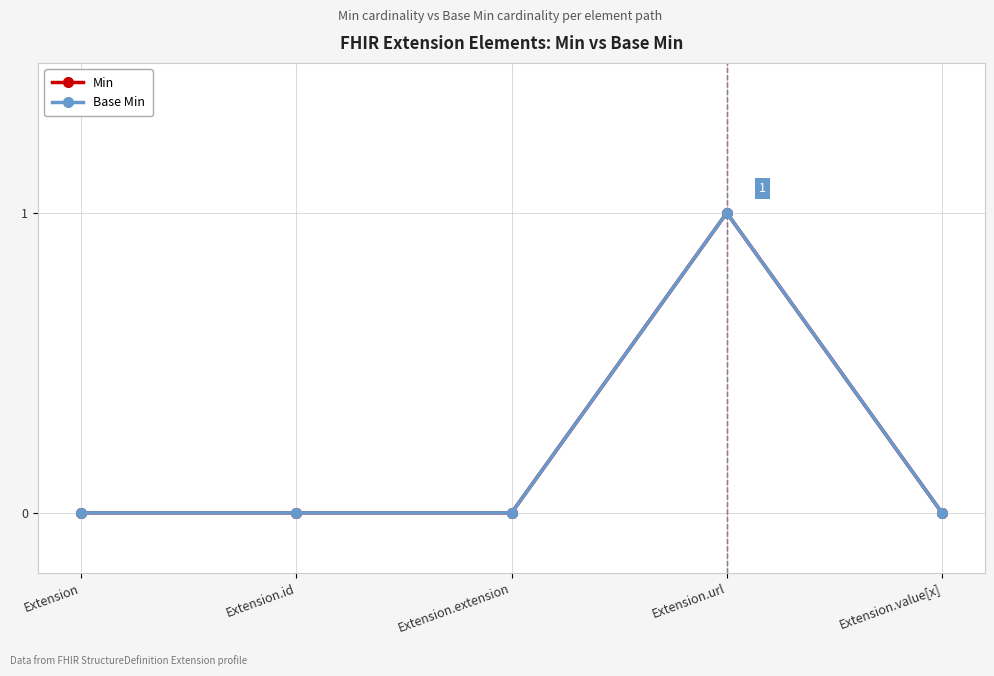

True or false: Min has a value of 0 at Extension.id.

True